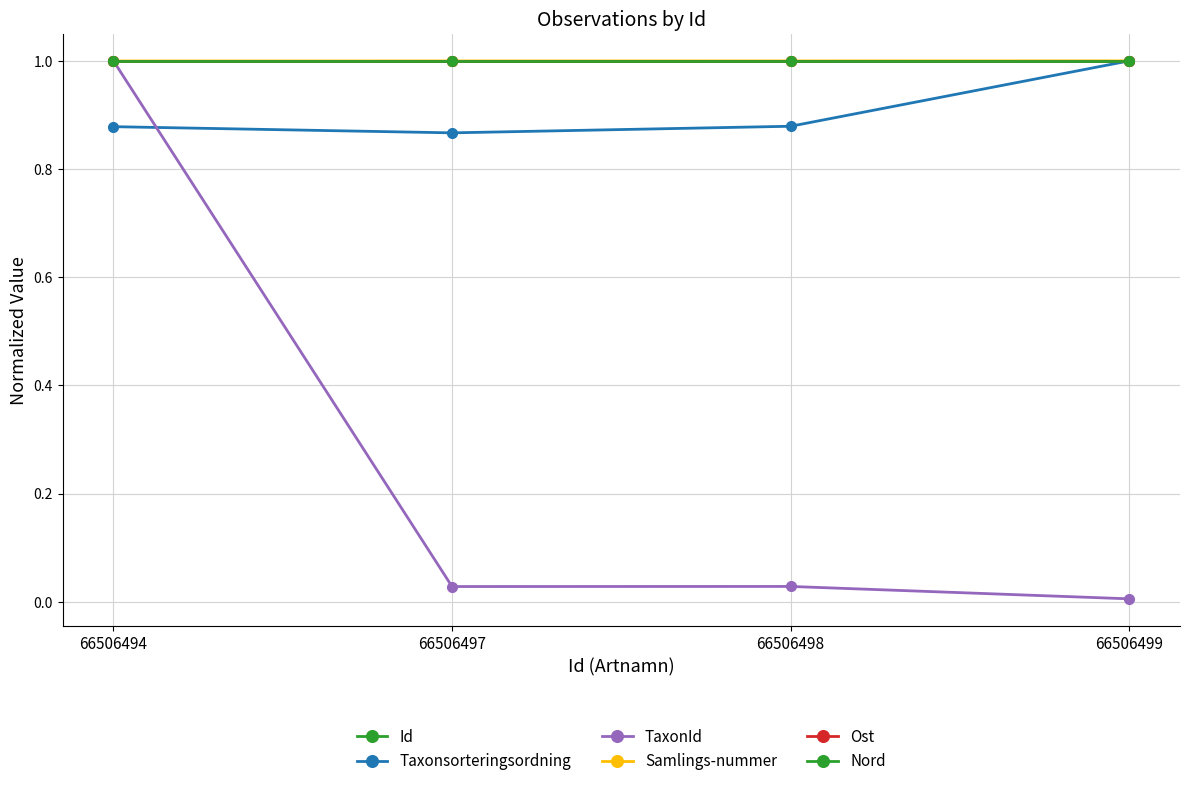

At how many categories does at least one series exceed 0?

4